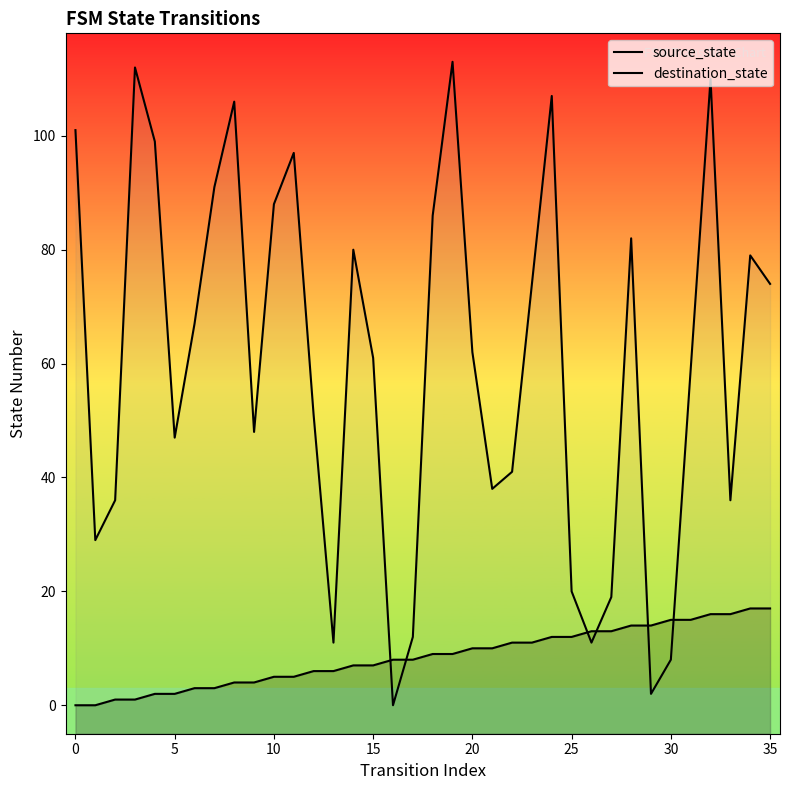

Is it true that destination_state equals 3 at 26?

False